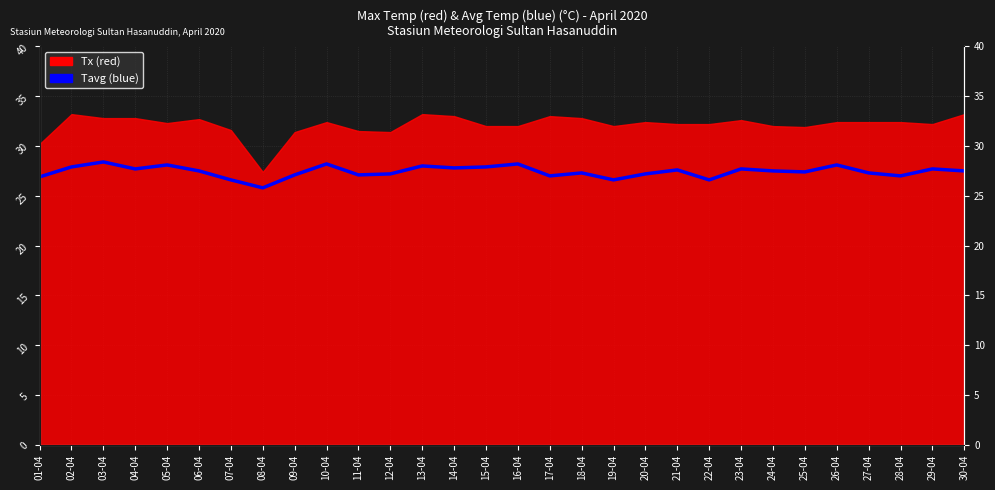

Which has a higher value, 23-04 or 22-04?

23-04